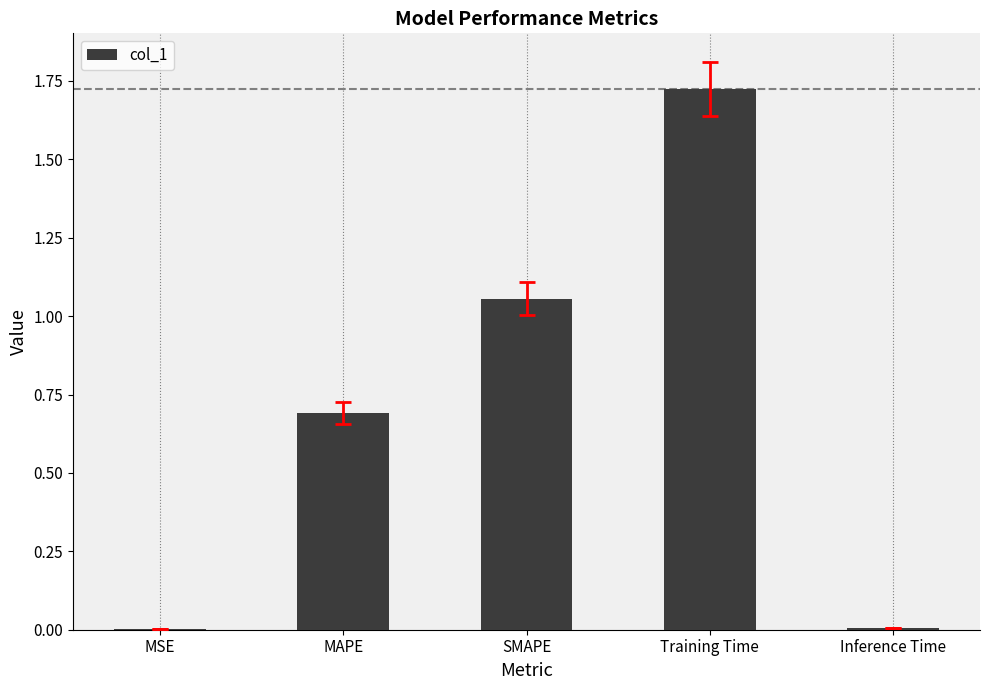

Is it true that the value at Training Time is 2.5?

False